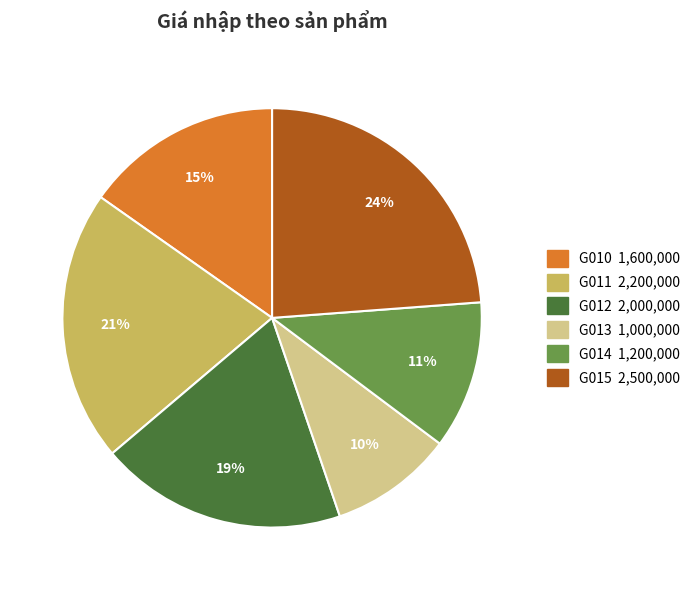

To the nearest percent, what portion does G014 represent?

11%